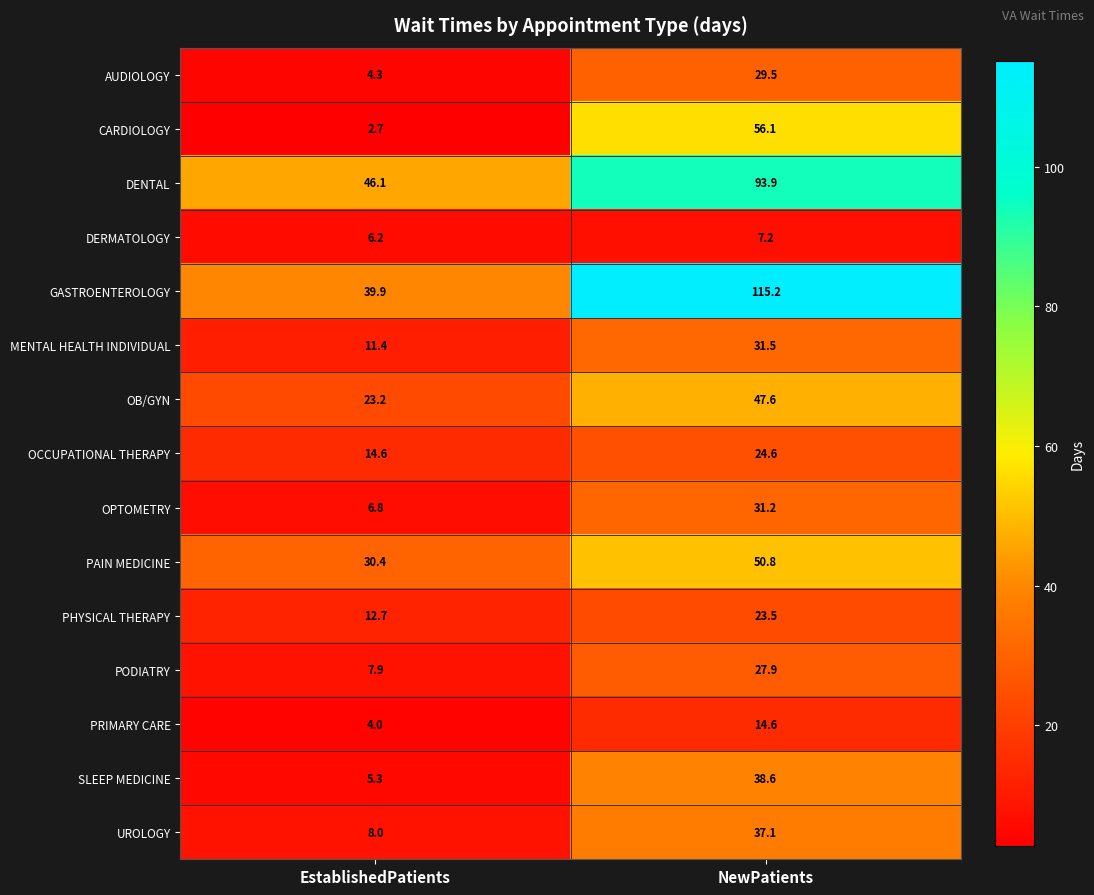

What value does the AUDIOLOGY series have at EstablishedPatients?

4.3